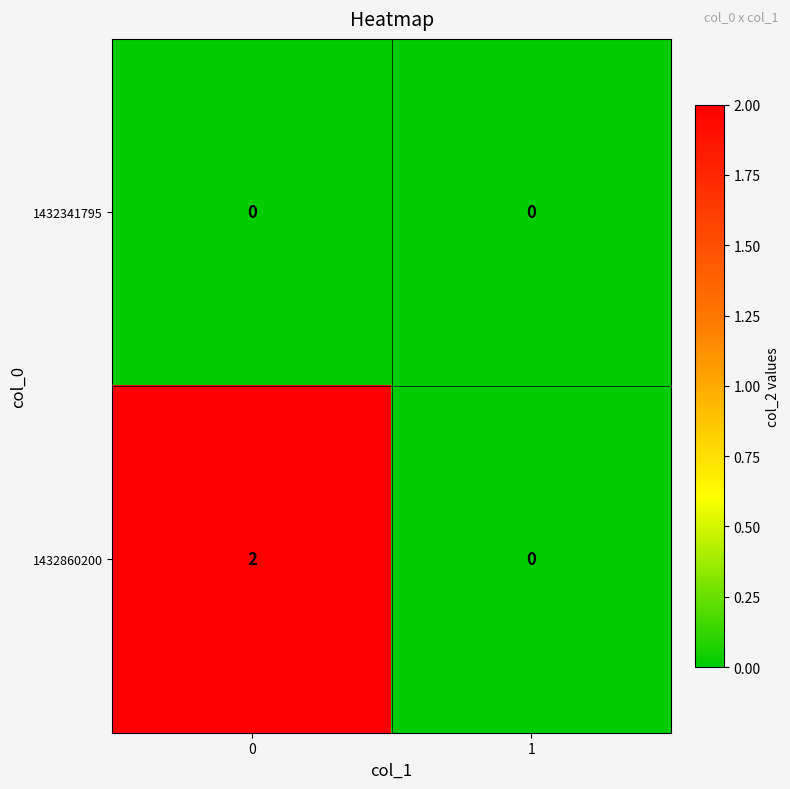

How many distinct data groups are displayed?

2